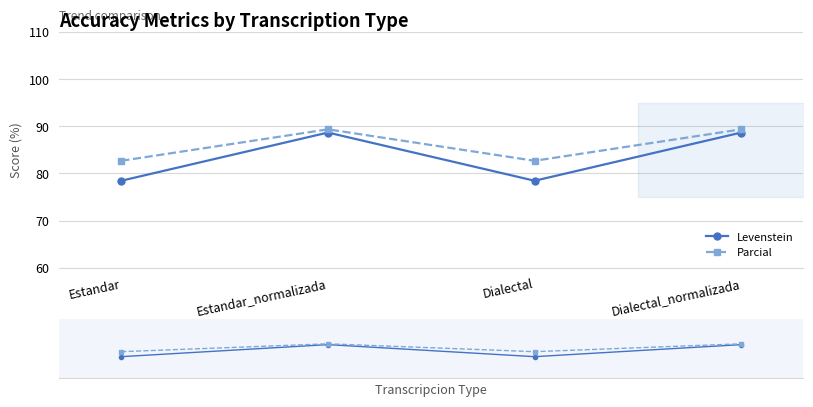

Reading left to right, list all the values displayed in this chart.

Levenstein: 78.5	88.7	78.5	88.7
Parcial: 82.7	89.4	82.7	89.4